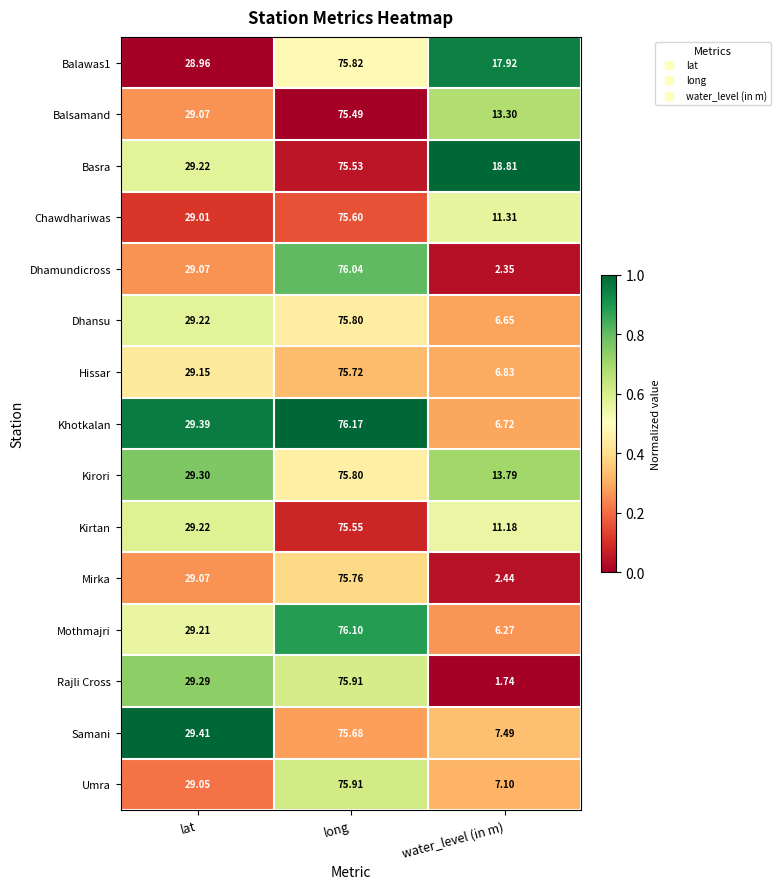

Which series has the largest range (max minus min)?

Rajli Cross